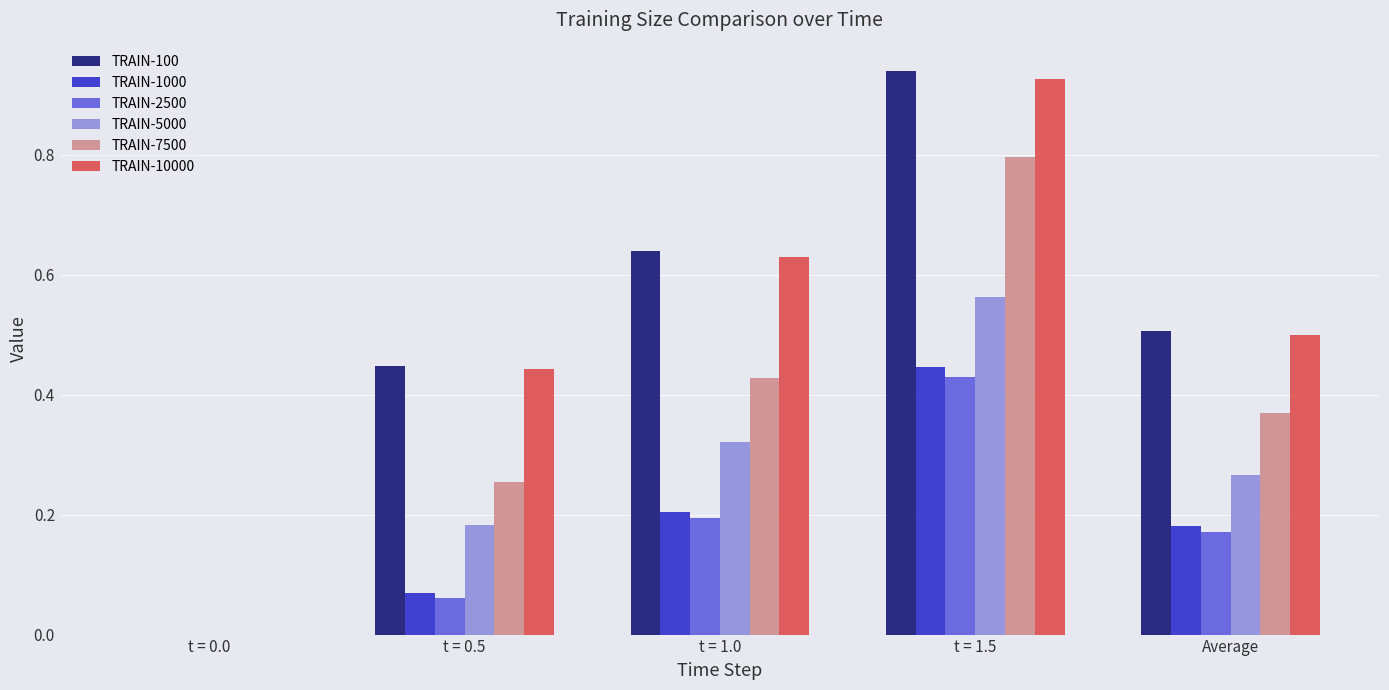

Which label corresponds to the largest value in the chart?

t = 1.5